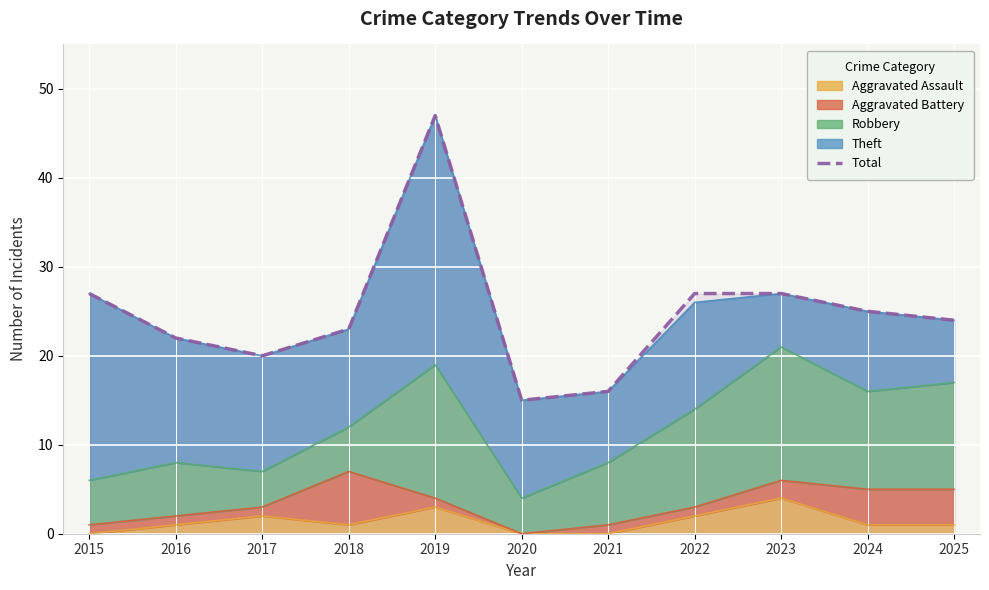

What is the value of the 11th point from the left?

24